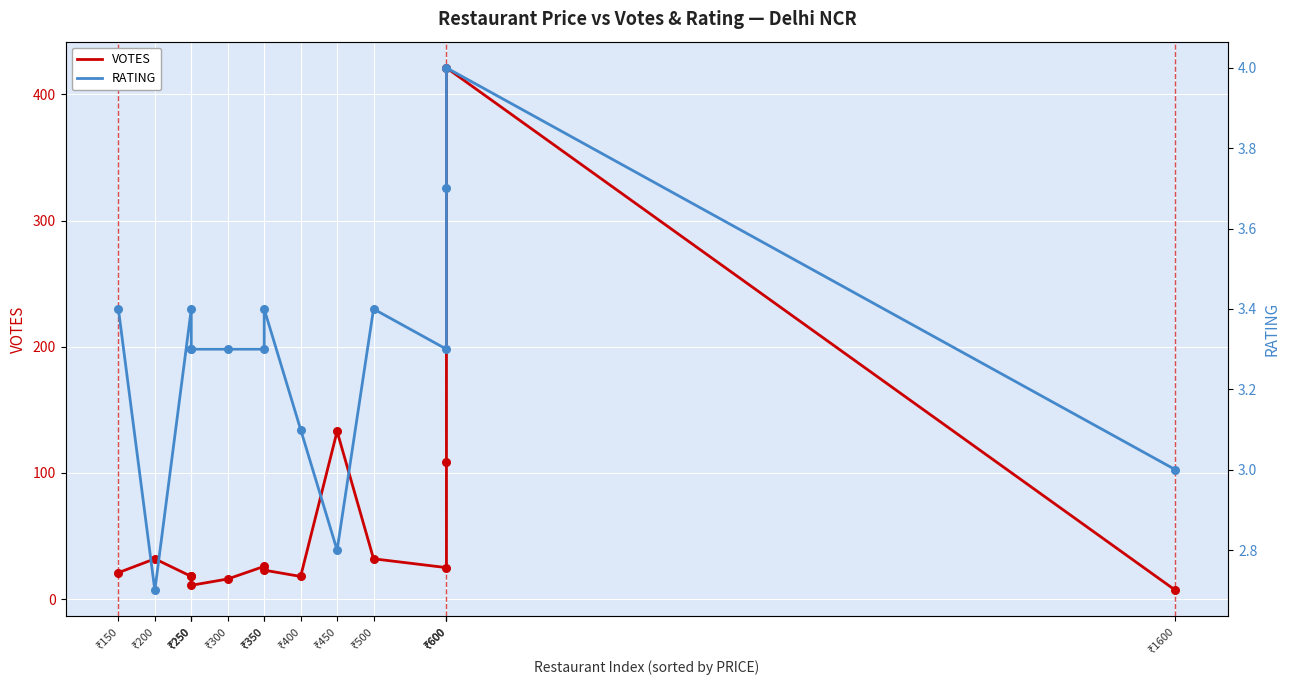

At how many categories does at least one series exceed 188?

1